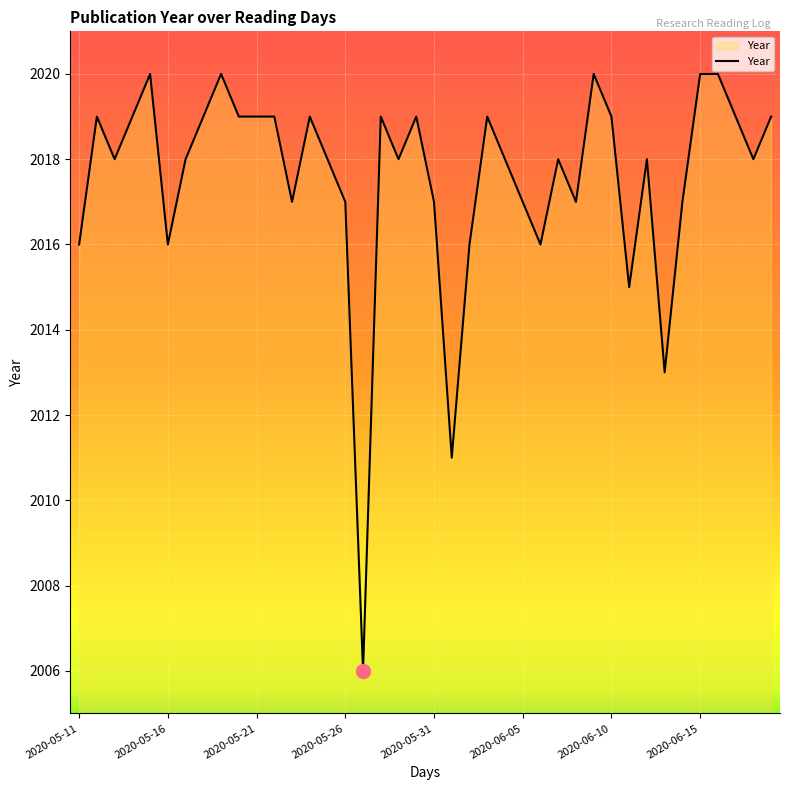

What is the difference between the maximum and minimum values?

14